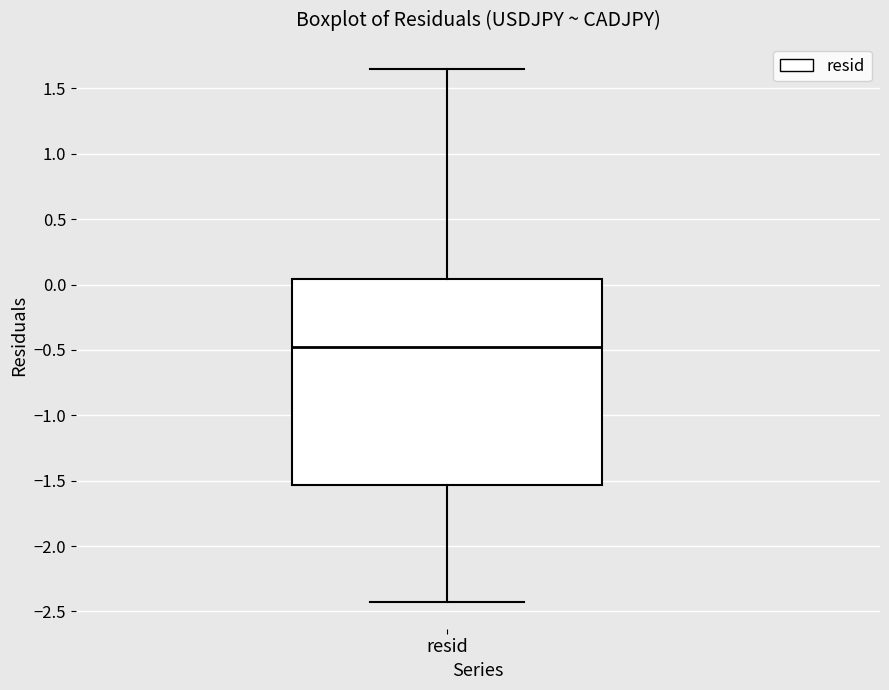

Read this box plot against the y-axis: the position of the median line, the range covered by the box, and the ends of both whiskers. The values are not printed on the chart, so give them approximately, as read against the axis.

median -0.50, box -1.55 to 0.05, whiskers -2.45 to 1.65